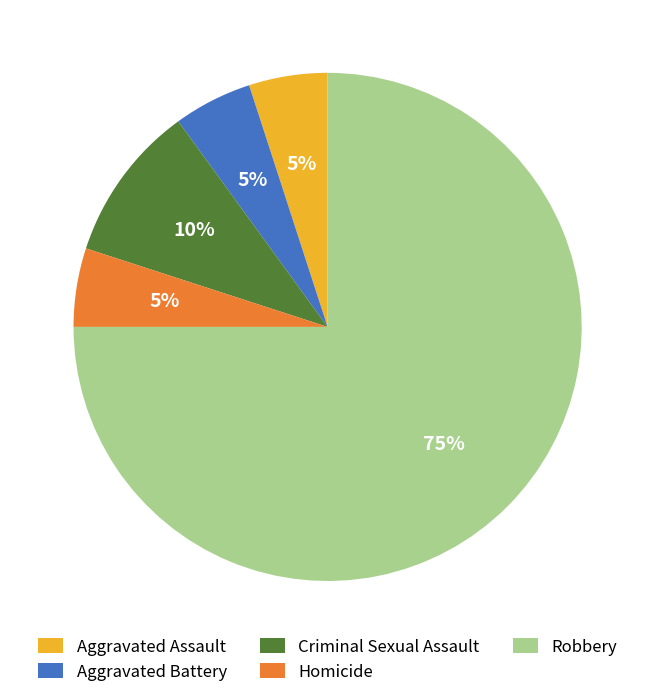

The Criminal Sexual Assault slice represents 10% of the pie. True or false?

True